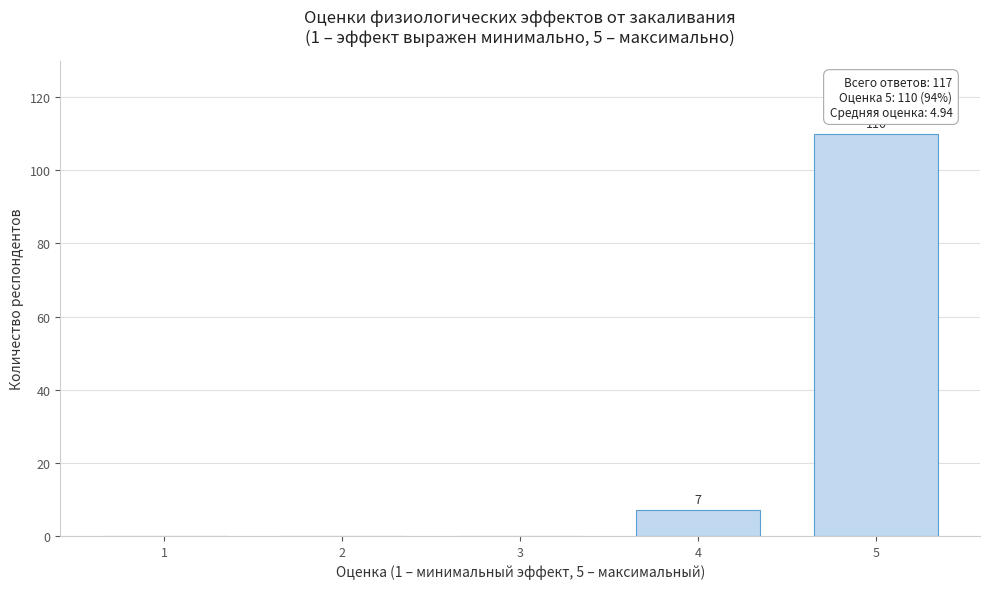

Reading left to right, list all the values displayed in this chart.

1=0	2=0	3=0	4=7	5=110